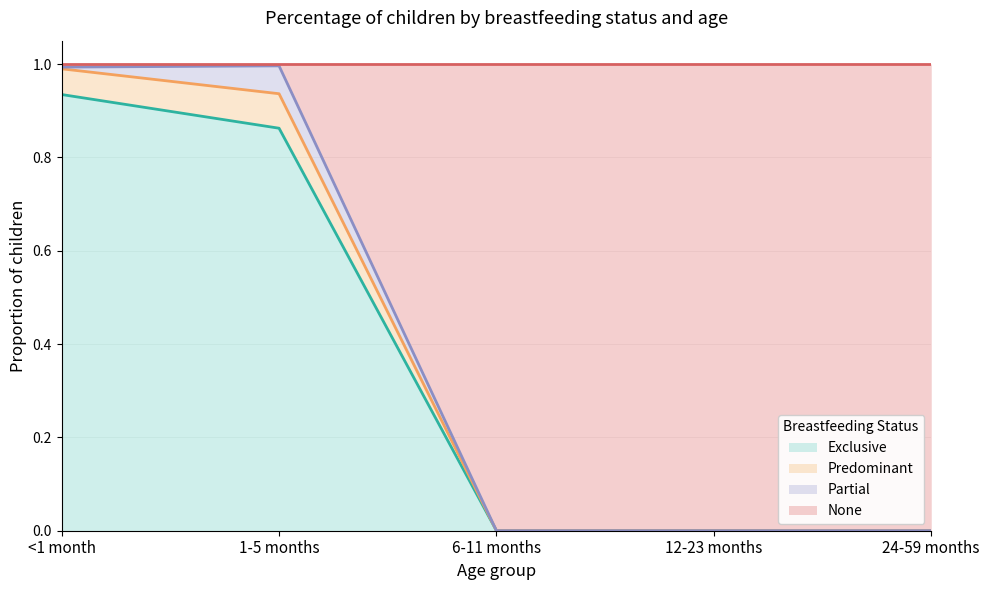

What is the total value across all series at 24-59 months?

1.0